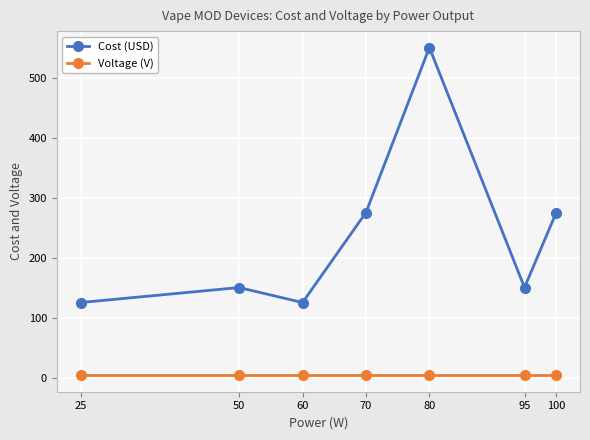

What is the maximum value for Cost (USD)?

550.0